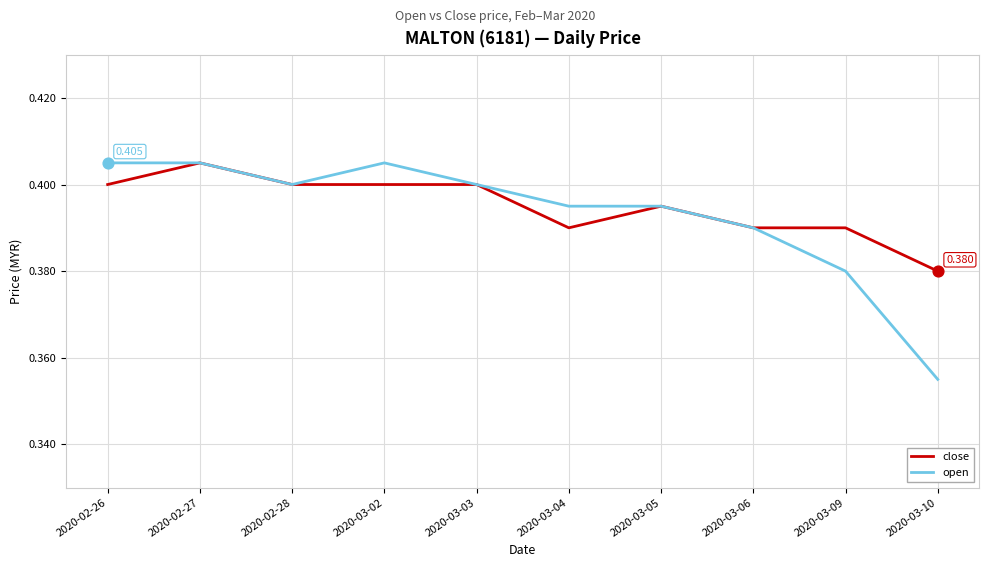

At how many categories does at least one series exceed 0?

10